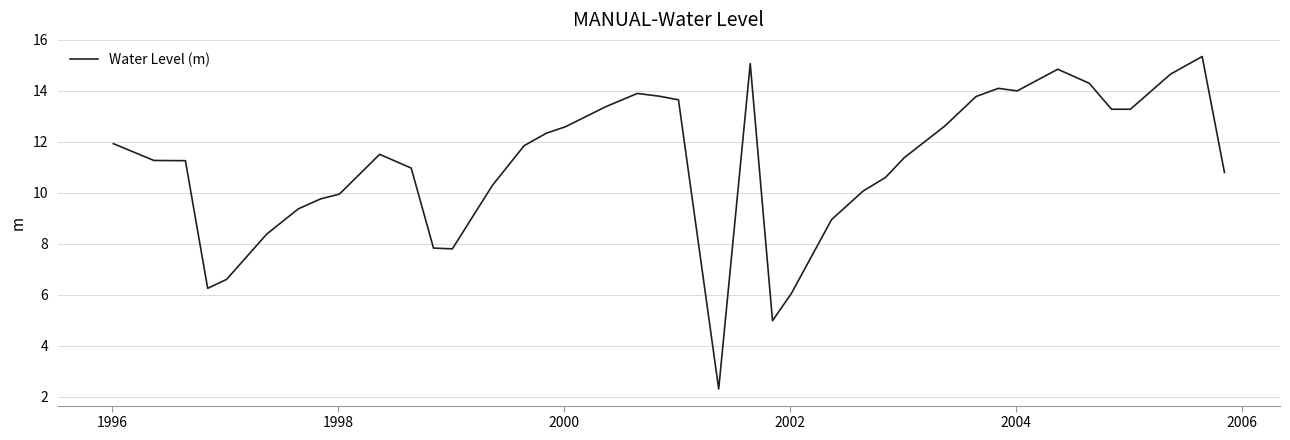

What is the difference between the maximum and minimum values?

13.1